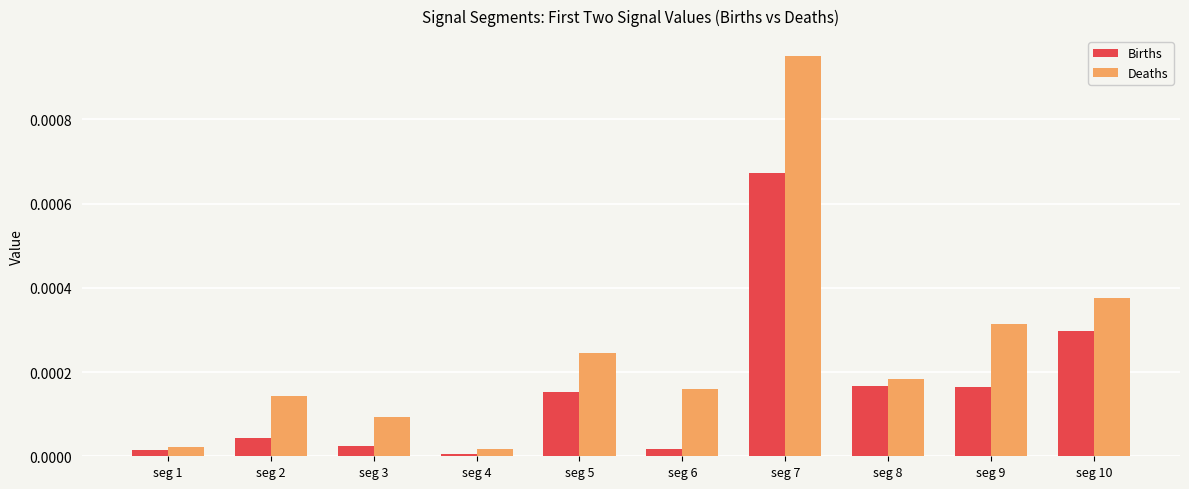

Are the bars horizontal?

No